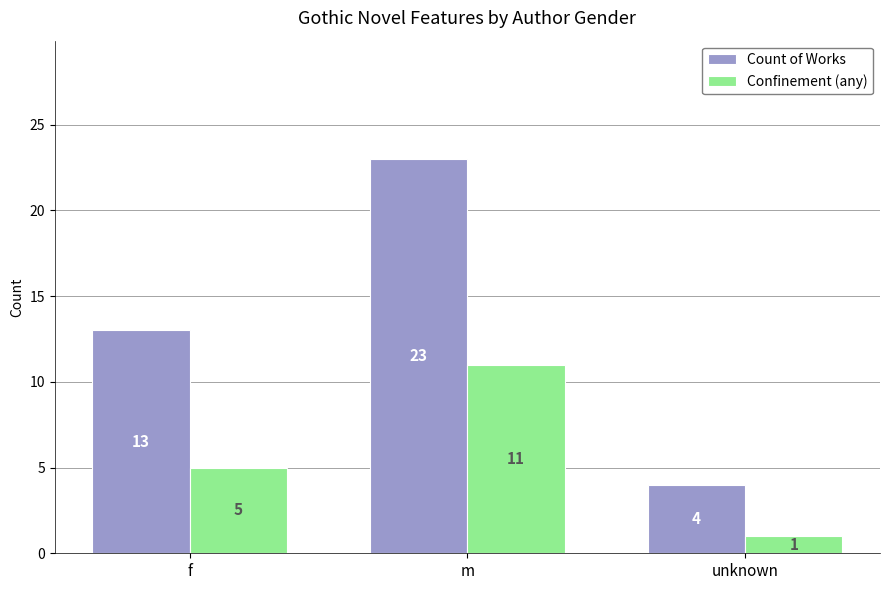

Rank the series by their maximum value, from highest to lowest.

Count of Works, Confinement (any)